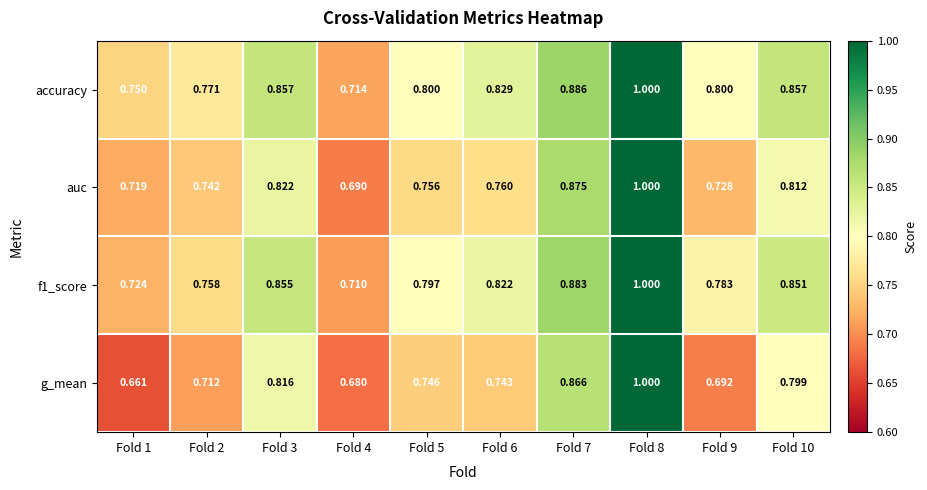

What is the total value across all series at Fold 8?

4.0